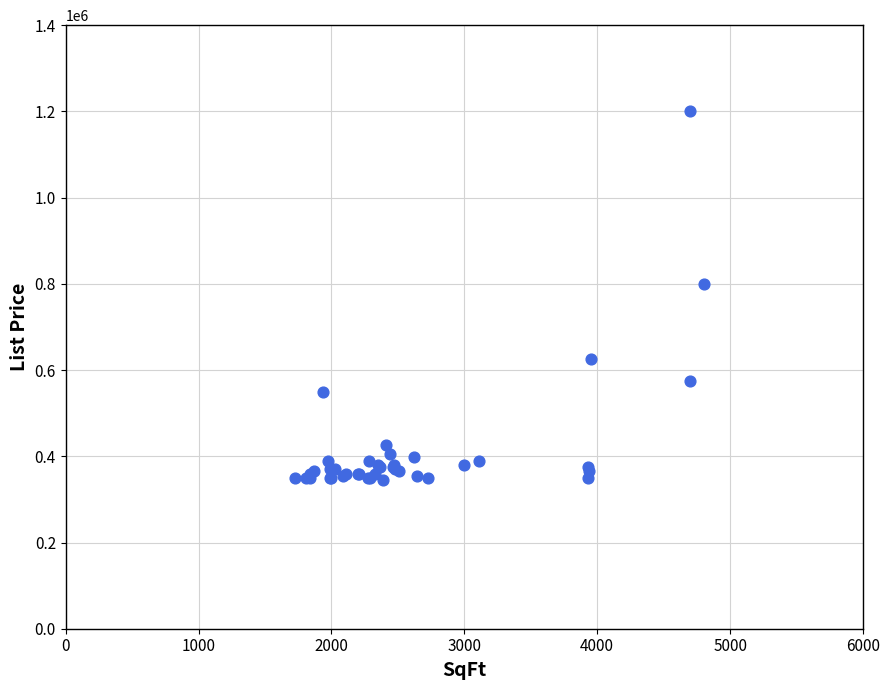

What Y value in the scatter plot is closest to 772750?

799000